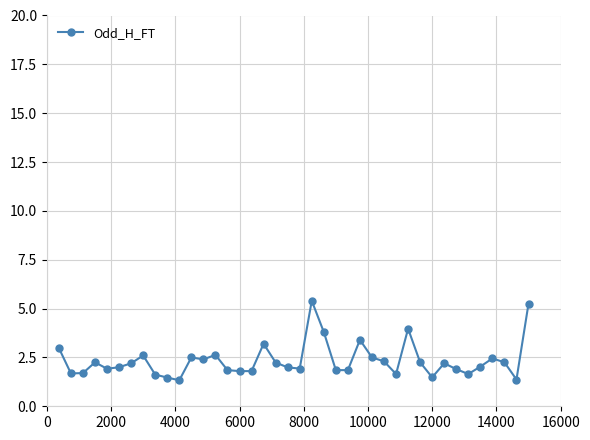

What is the minimum value shown in the chart?

1.3